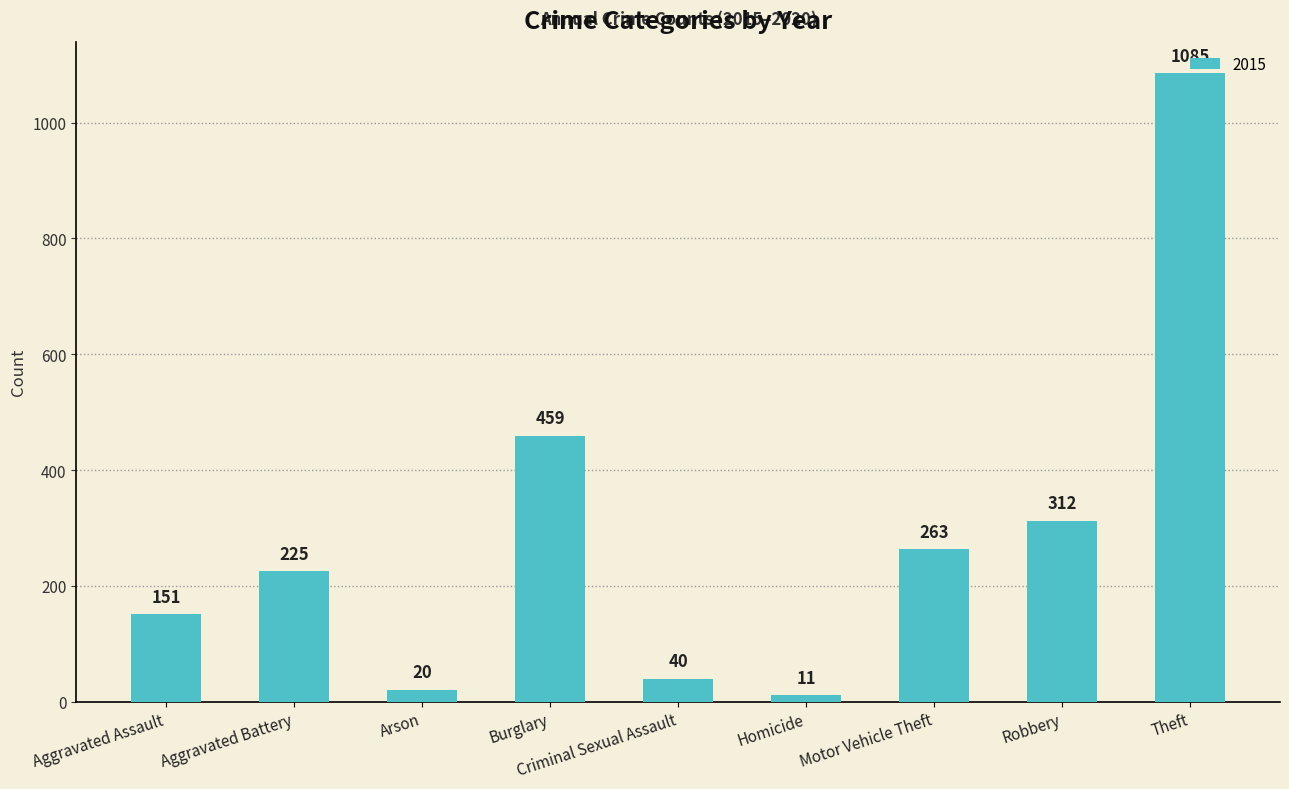

Where is the data nearest to the value 548?

Burglary